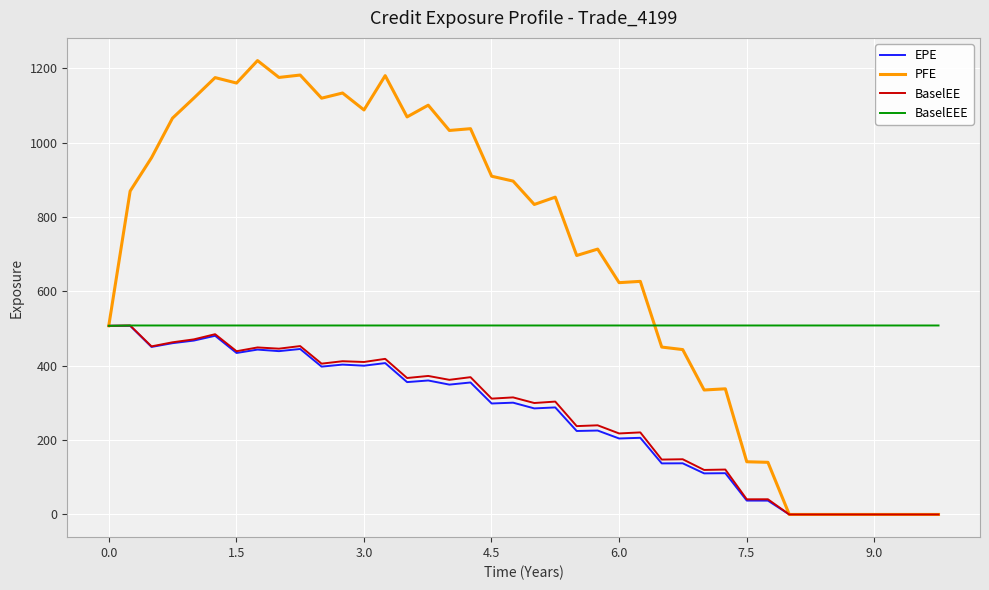

Which series has the largest range (max minus min)?

PFE